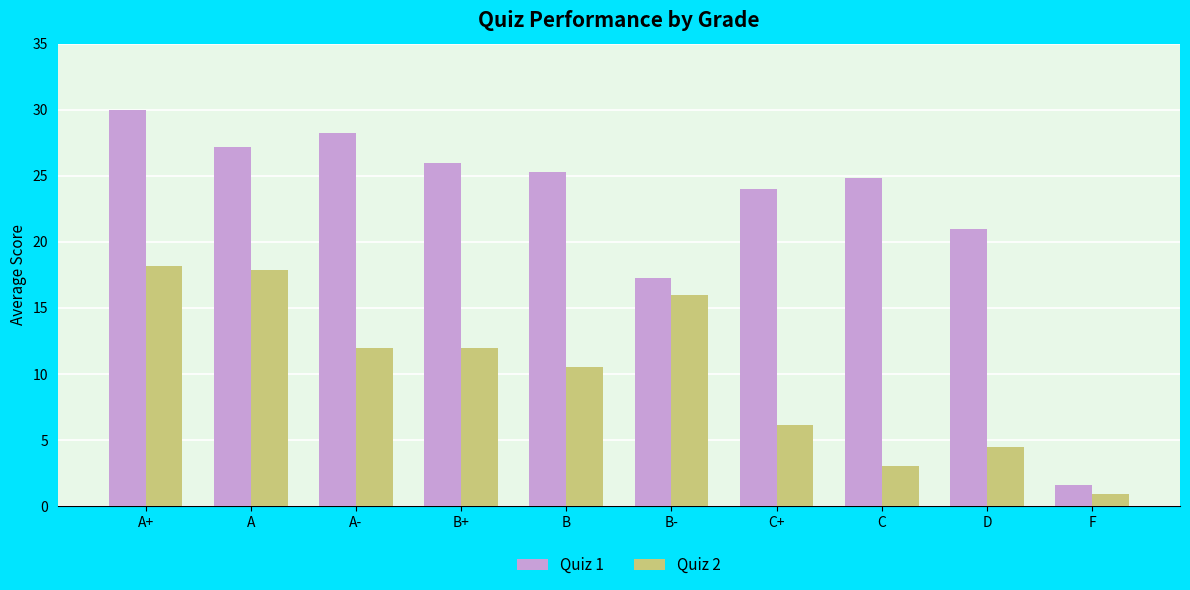

List the series in order of their overall mean, highest first.

Quiz 1, Quiz 2